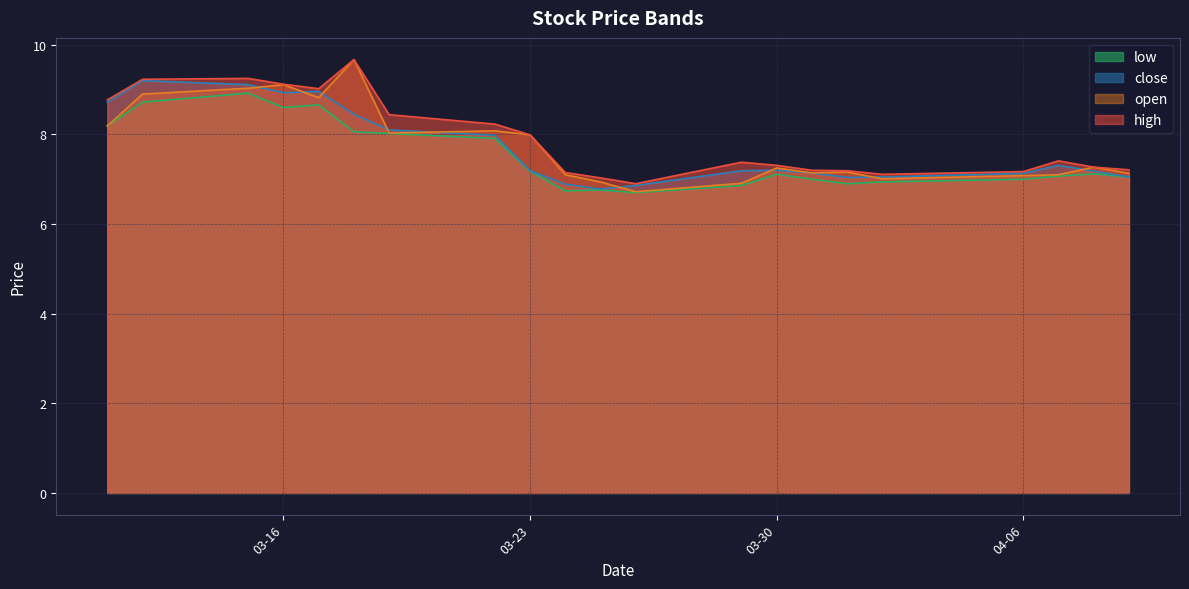

True or false: close and low cross at least once.

False